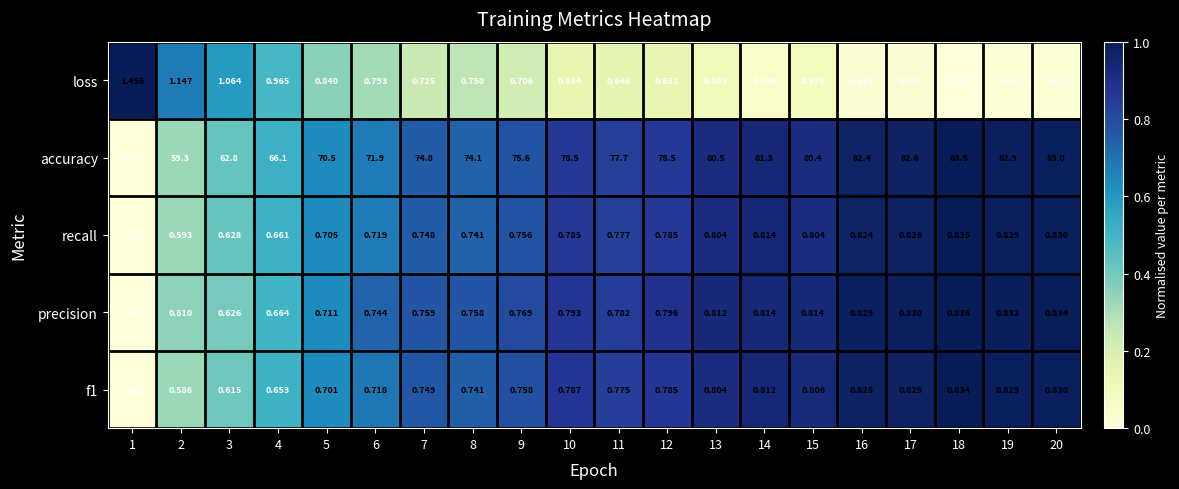

Which series changed the most between 14 and 17?

accuracy